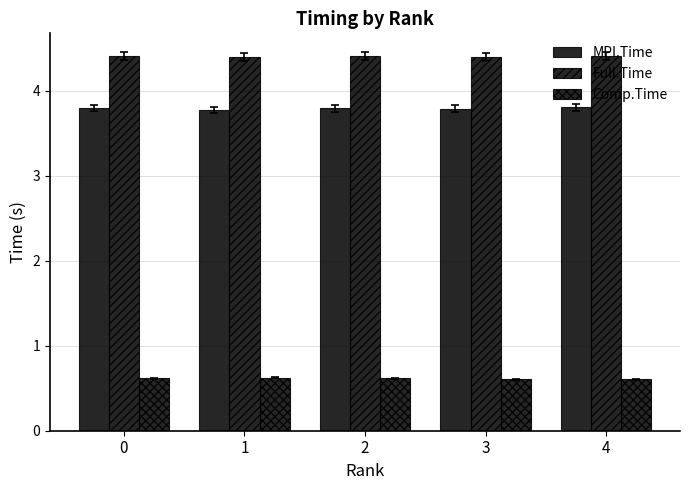

Count the number of data series in this chart.

3